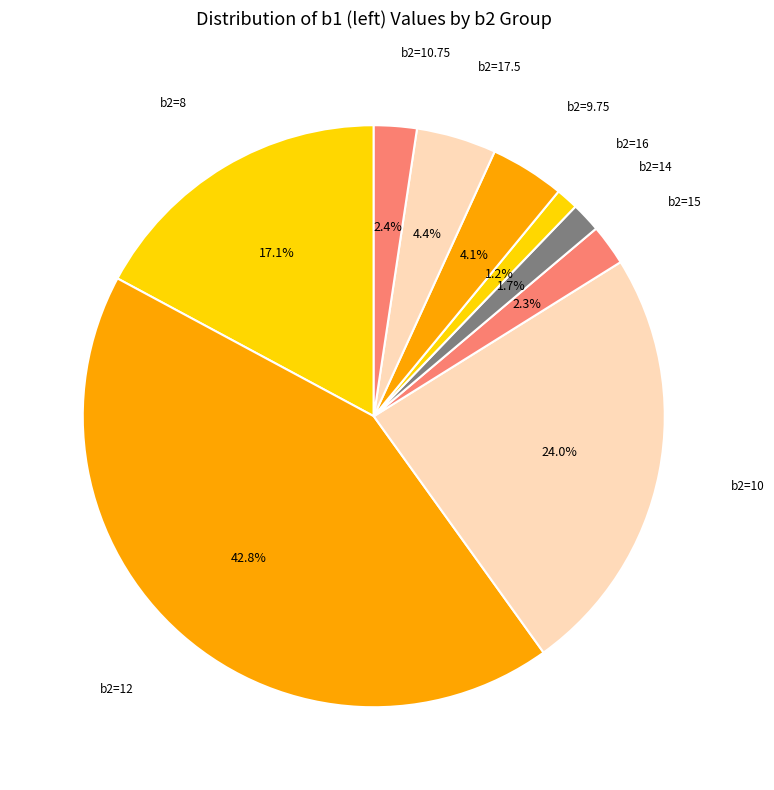

Count the number of slices in the pie.

9